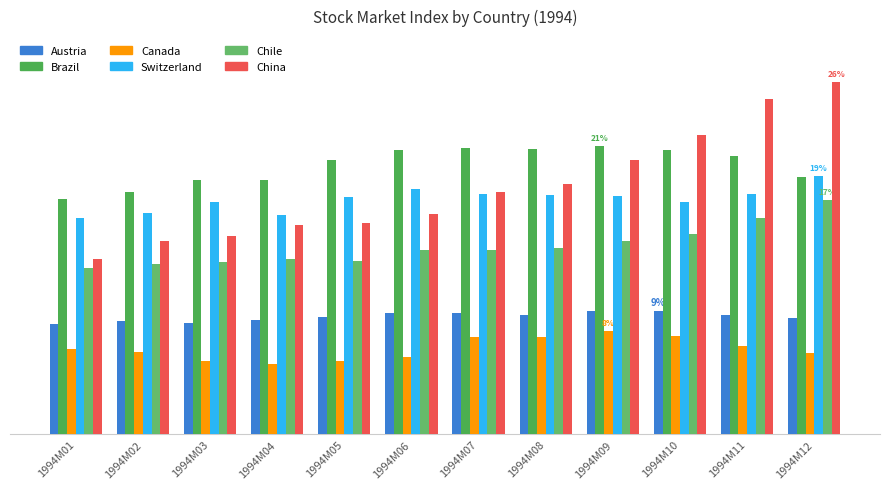

Which series has the largest range (max minus min)?

China